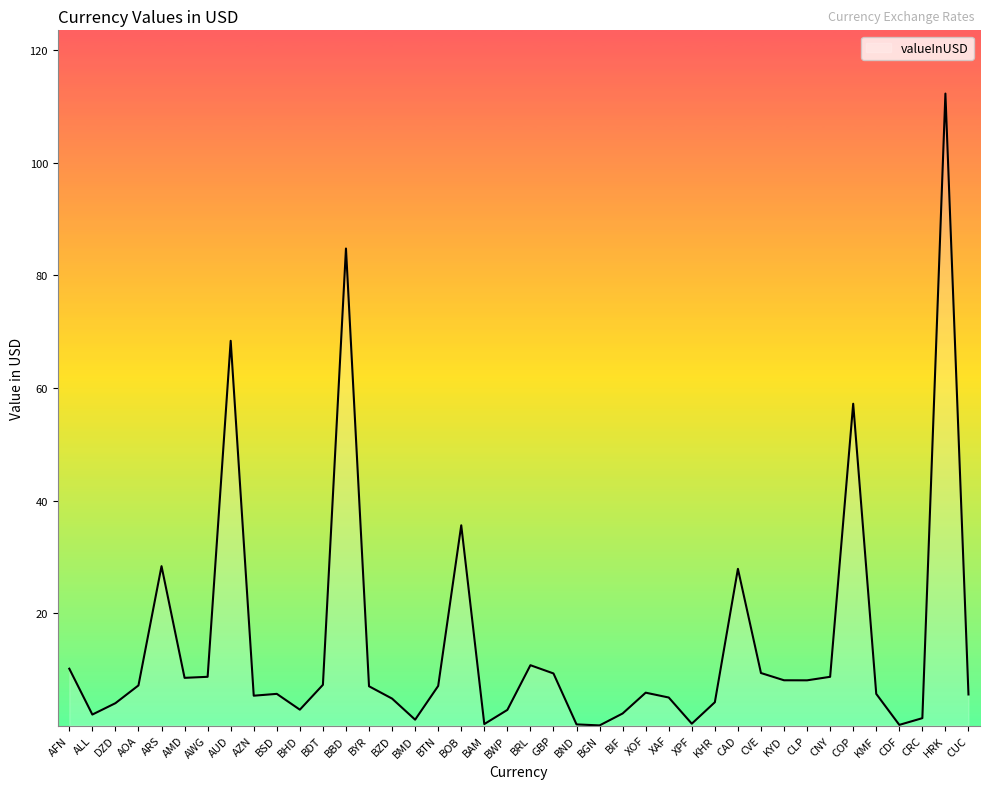

Where does the data first go above 7?

AFN